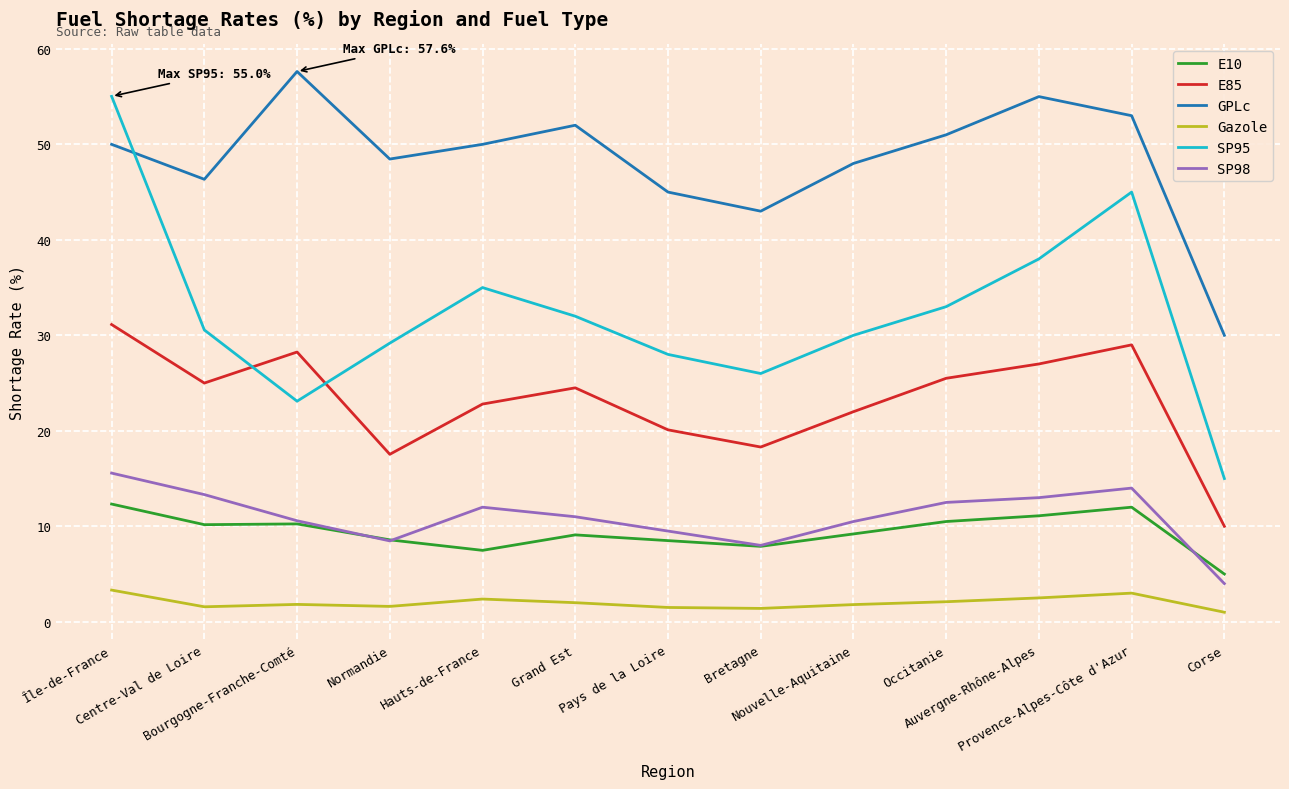

What is the lowest value of the SP95 series?

15.0